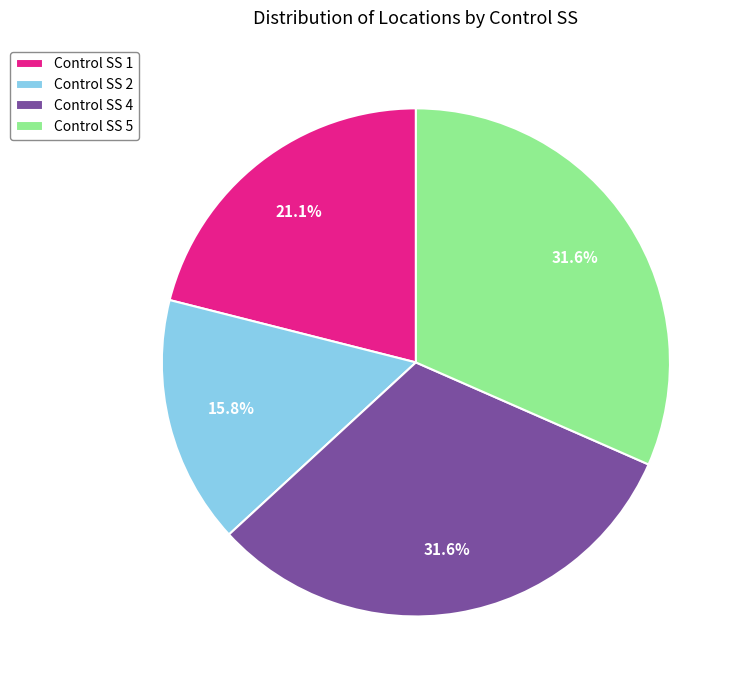

Which has a higher value, Control SS 5 or Control SS 1?

Control SS 5